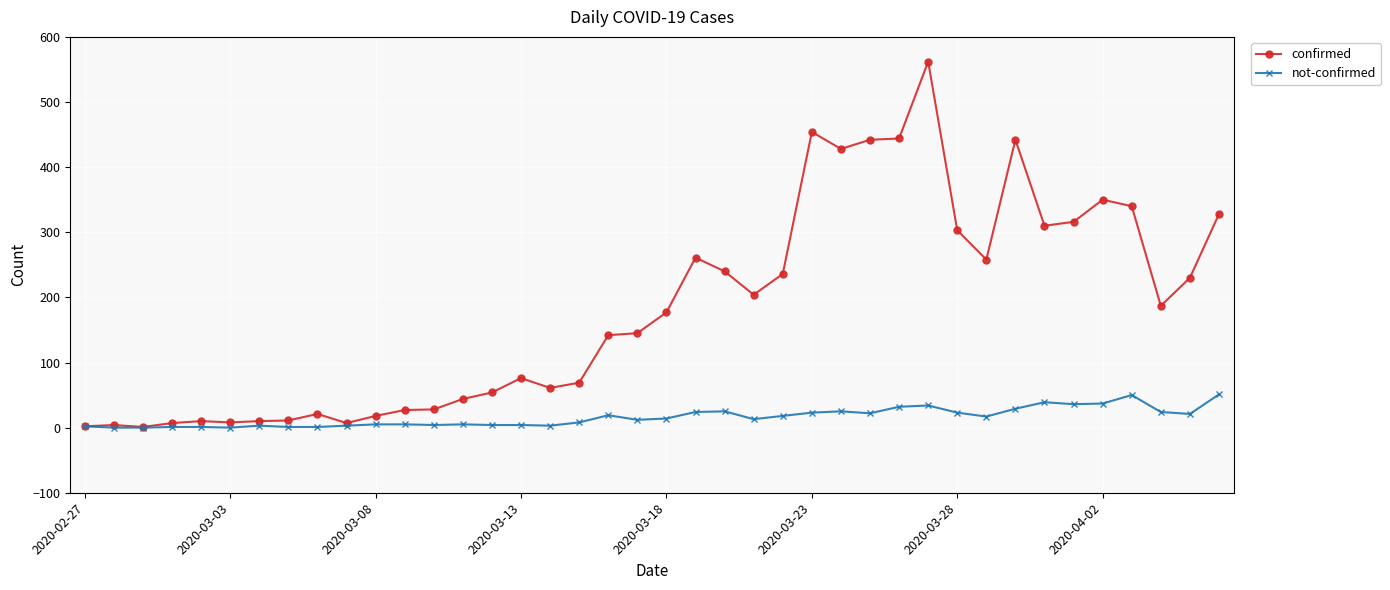

What are all the series names shown in the legend?

confirmed, not-confirmed